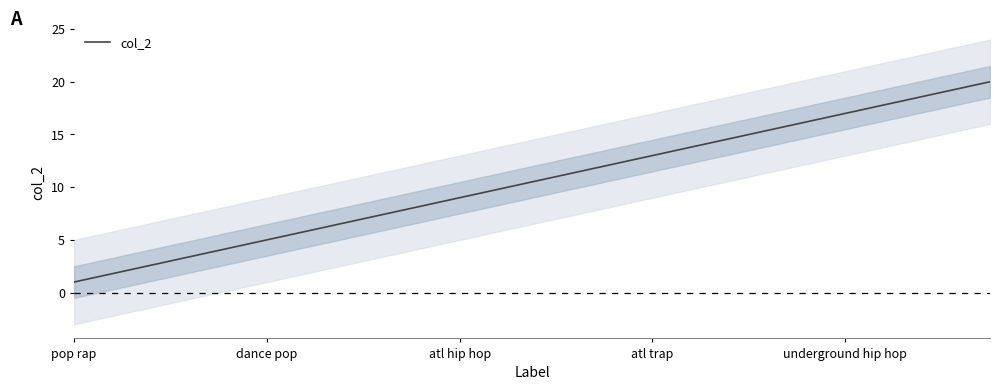

Which category has the lowest value in the col_2 series?

pop rap